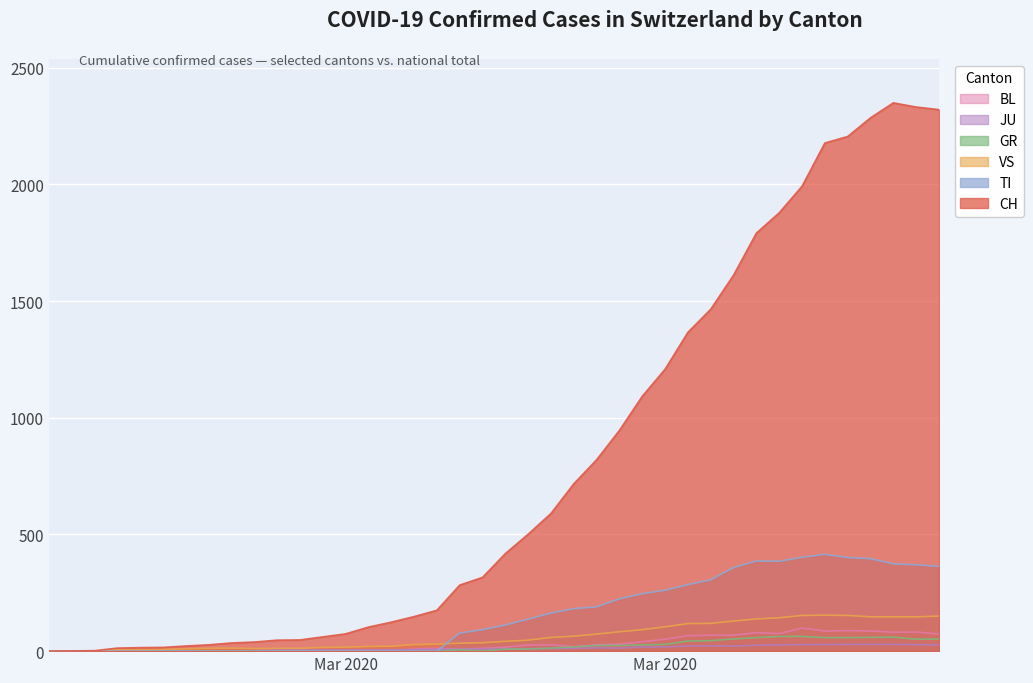

What is the total value across all series at 2020-03-12?

191